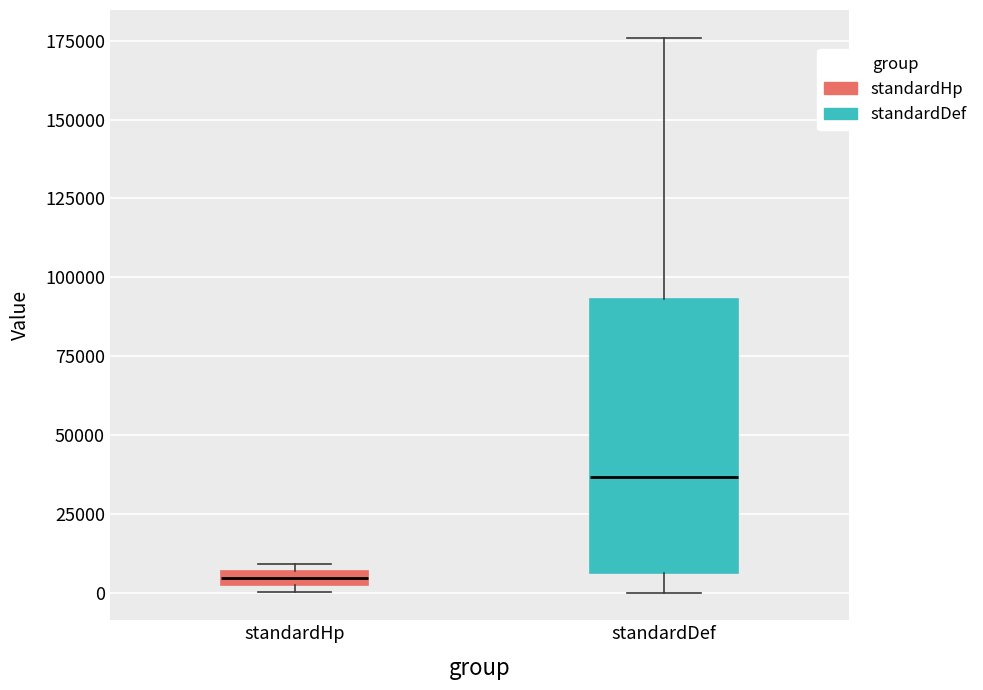

Which box's median line is the lowest?

standardHp